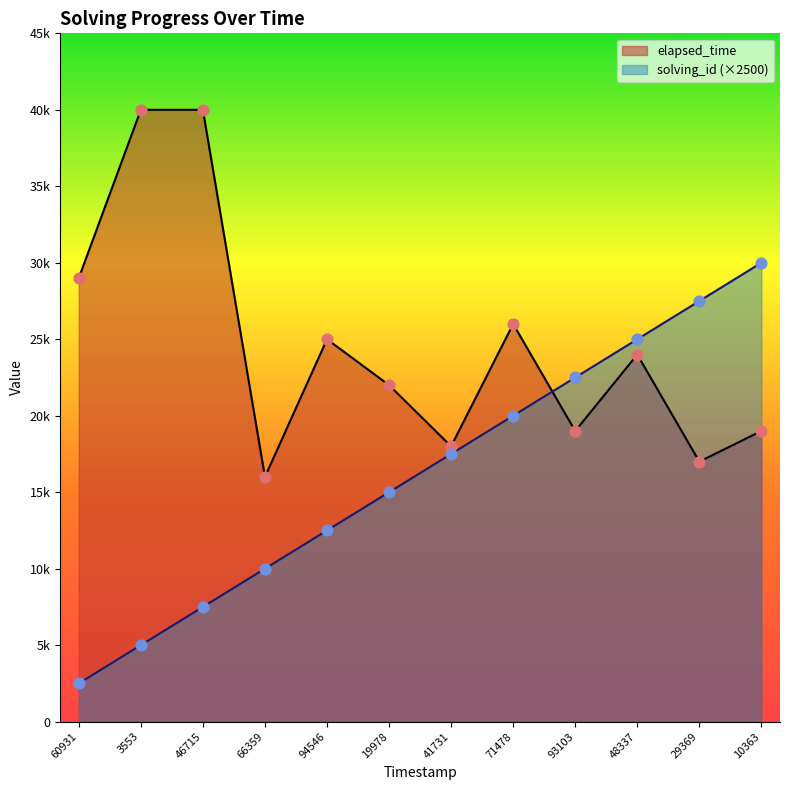

What are all the series names shown in the legend?

elapsed_time, solving_id (×2500)